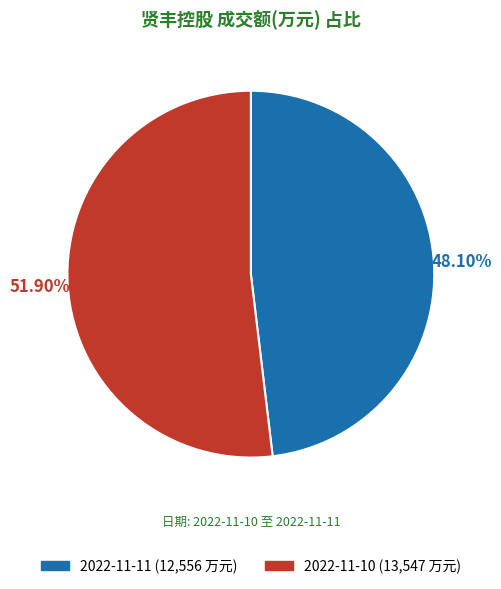

Do 2022-11-11 and 2022-11-10 together represent more than half of the pie?

Yes